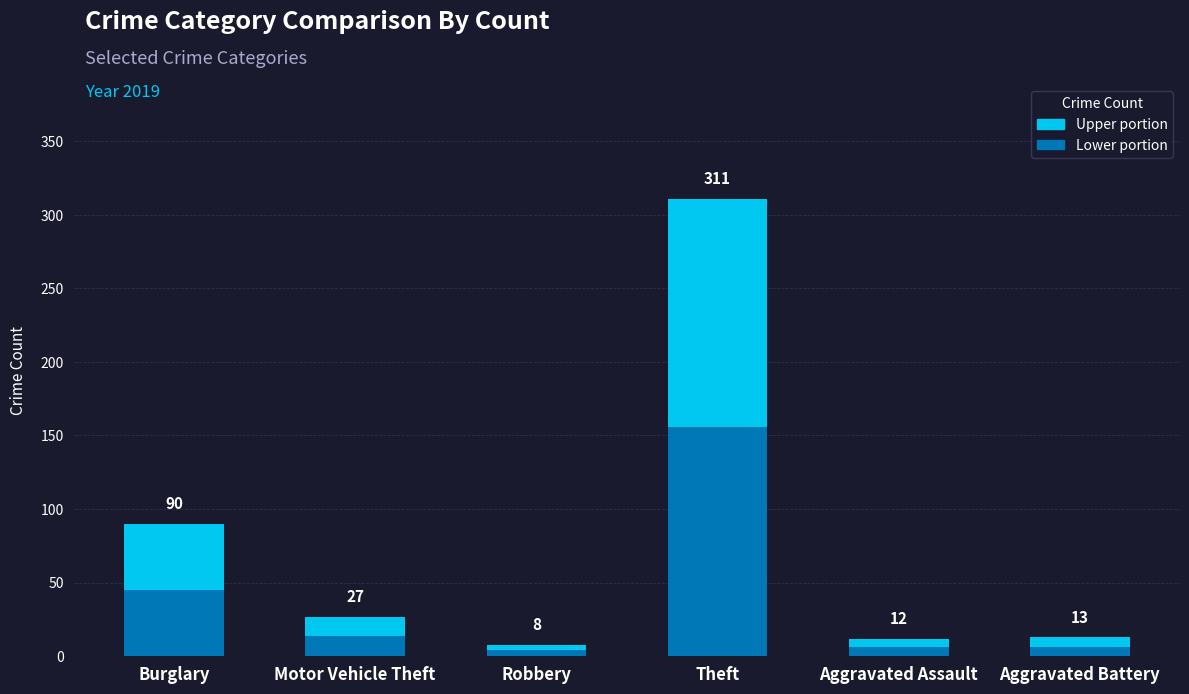

Reading right to left, transcribe all the data shown in this chart.

13	12	311	8	27	90